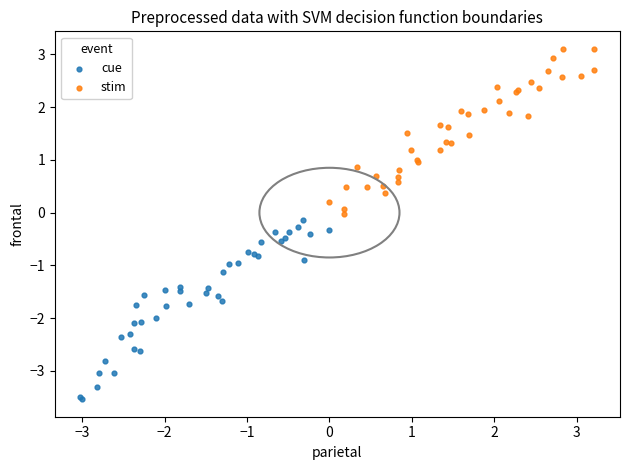

Which series reaches the minimum Y coordinate?

cue